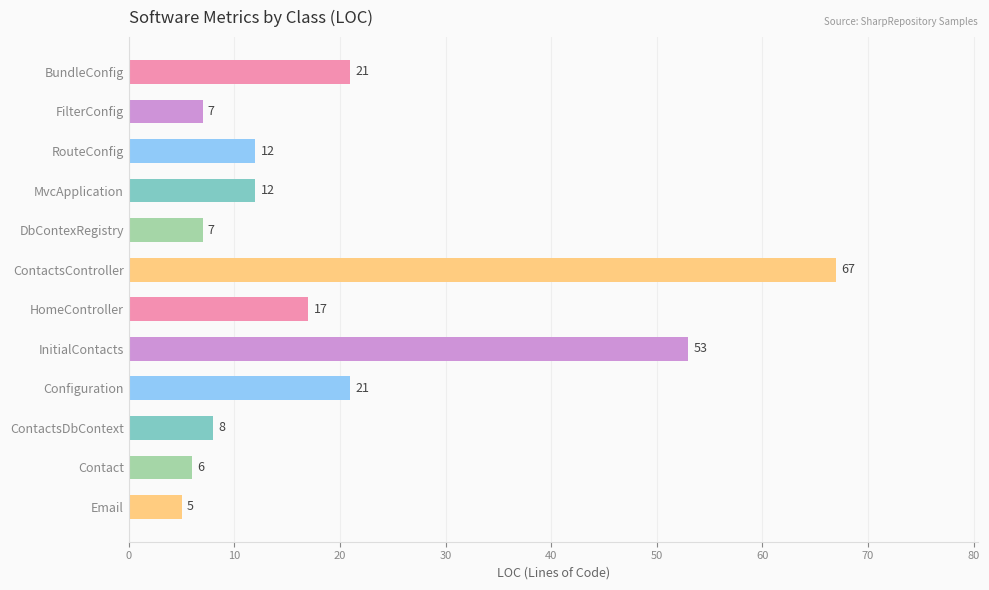

What value does the data have at BundleConfig, to the nearest 5?

20